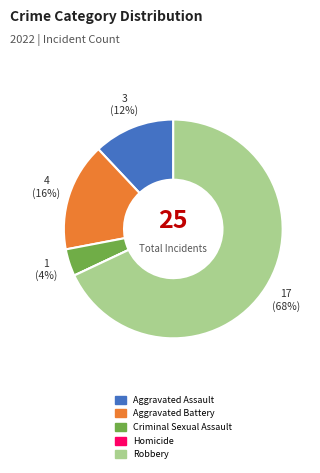

Approximately how many times larger is the value at Robbery compared to Criminal Sexual Assault?

17.0